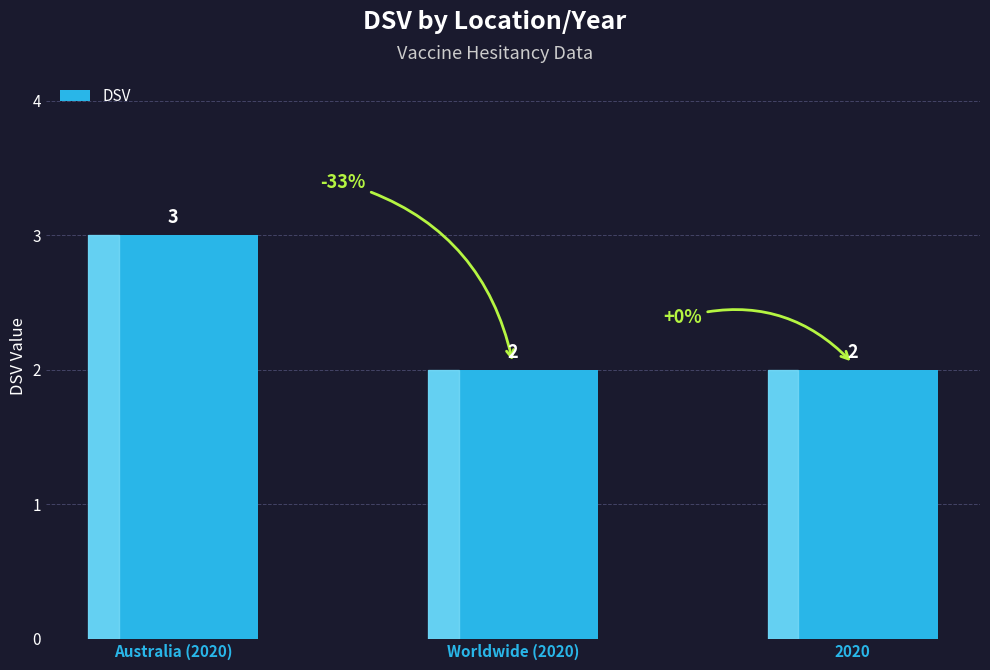

What is the greatest value displayed?

3